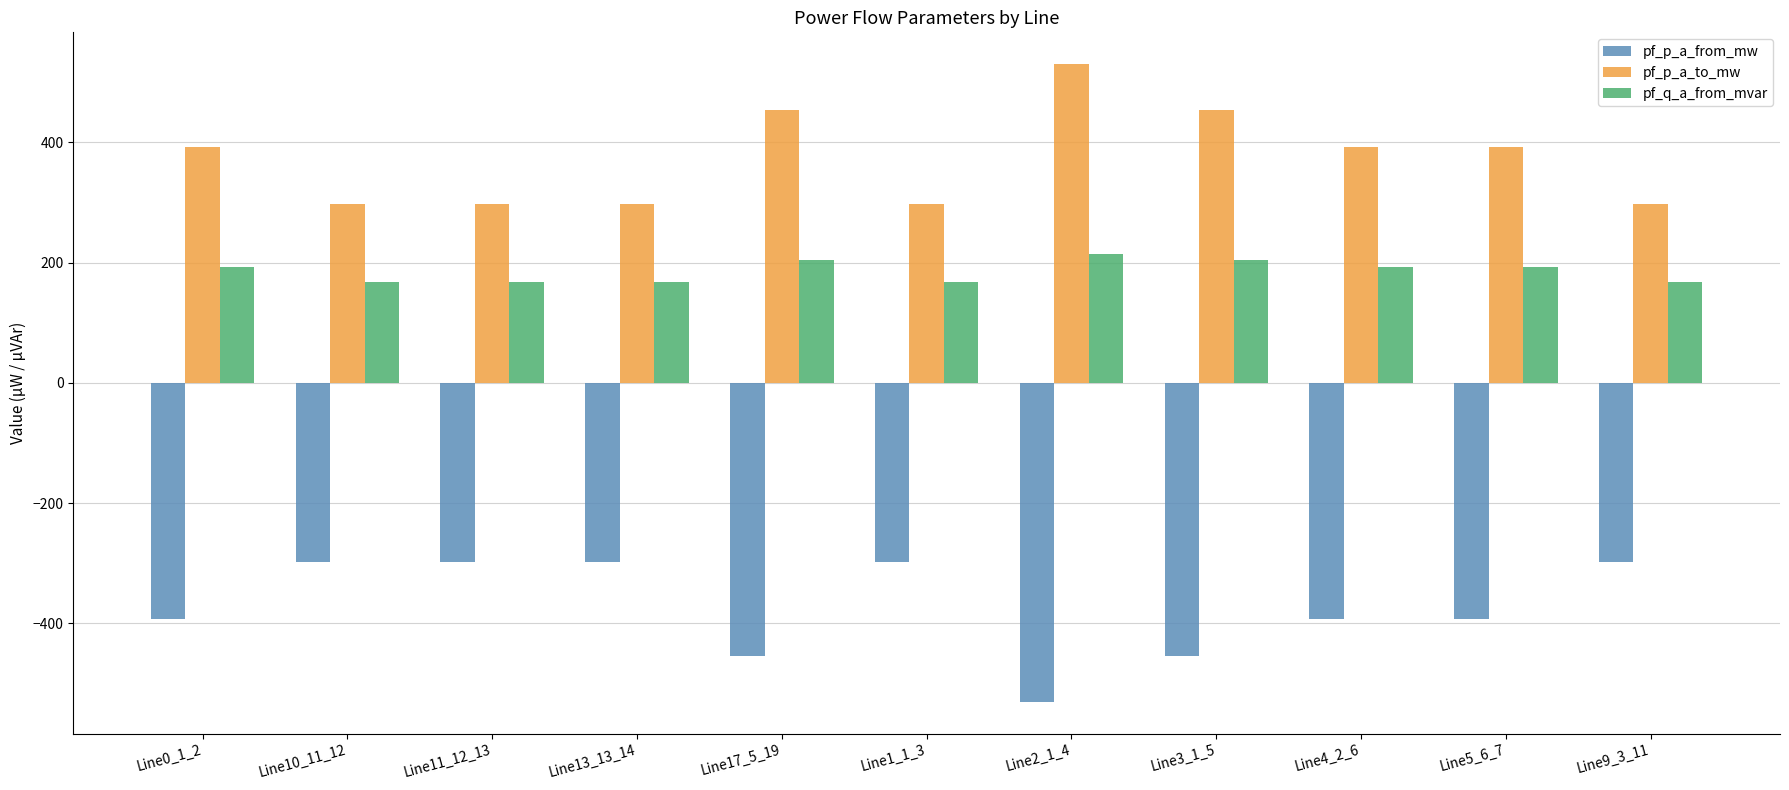

Is it true that pf_p_a_to_mw equals 454.5 at Line17_5_19?

True